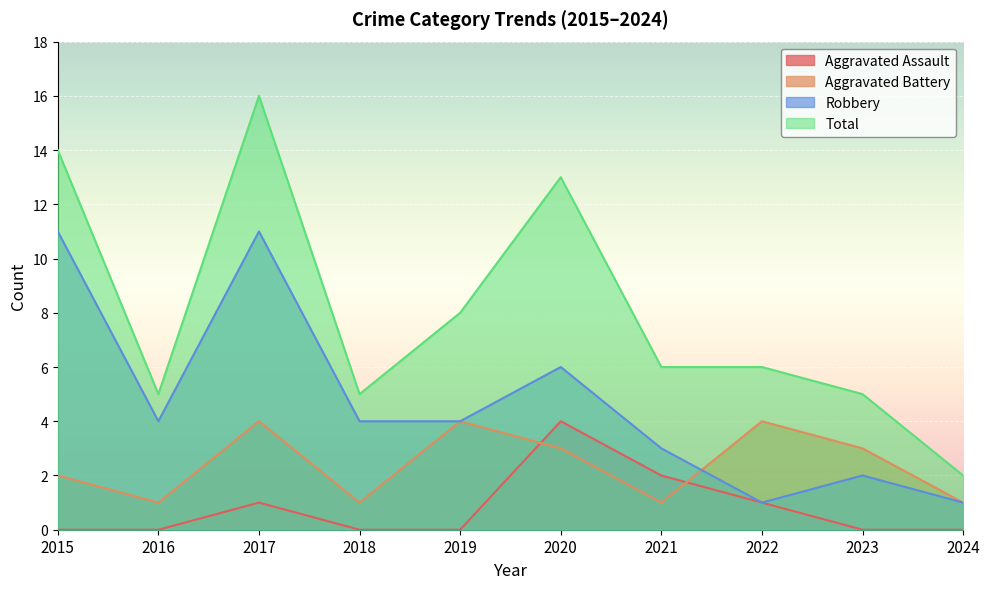

Where is the first local maximum for Robbery?

2017